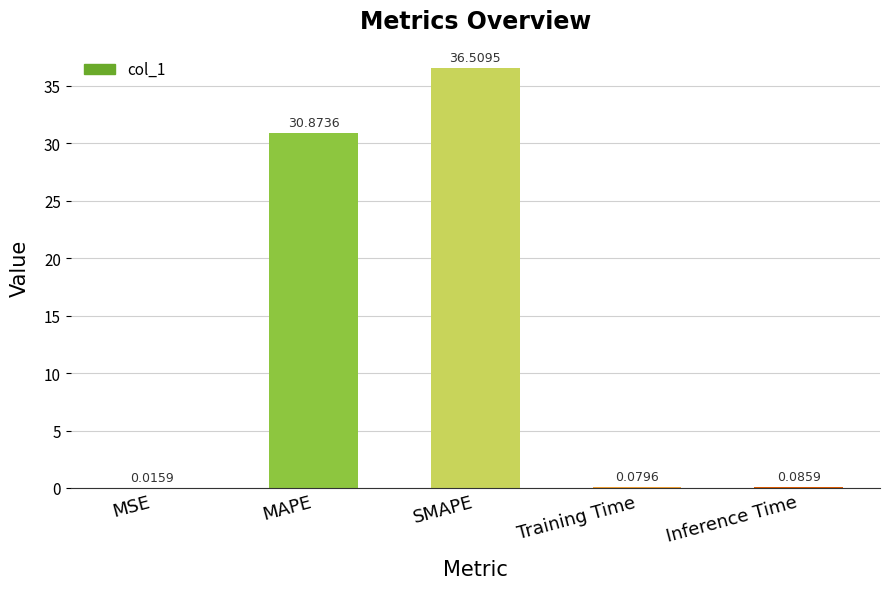

Are the bars horizontal?

No